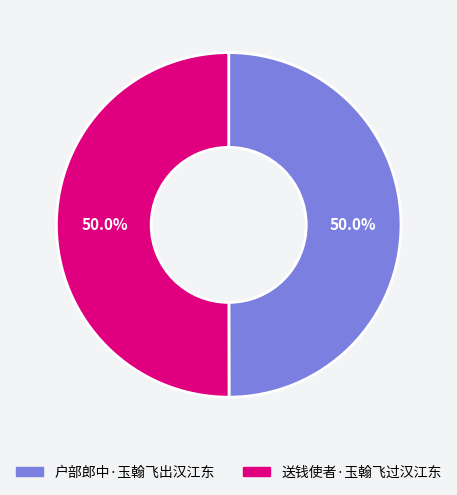

What is the ratio of the value at 送钱使者·玉翰飞过汉江东 to the value at 户部郎中·玉翰飞出汉江东?

1.0